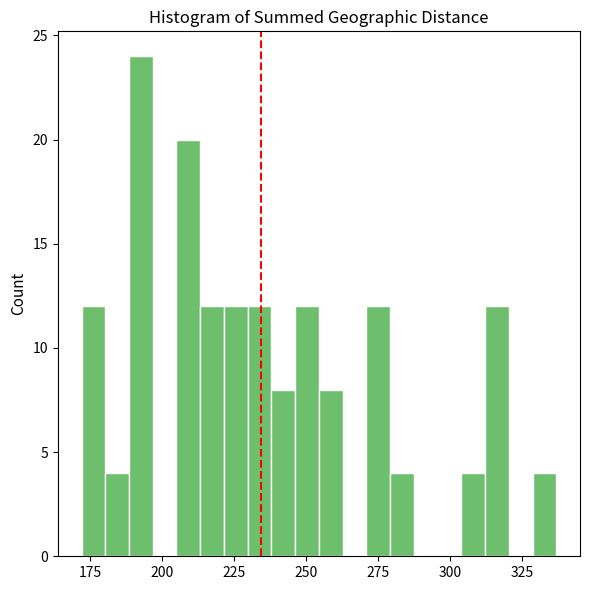

Around what value on the x-axis is the tallest bar? Give the approximate position of its centre, as read against the axis.

195